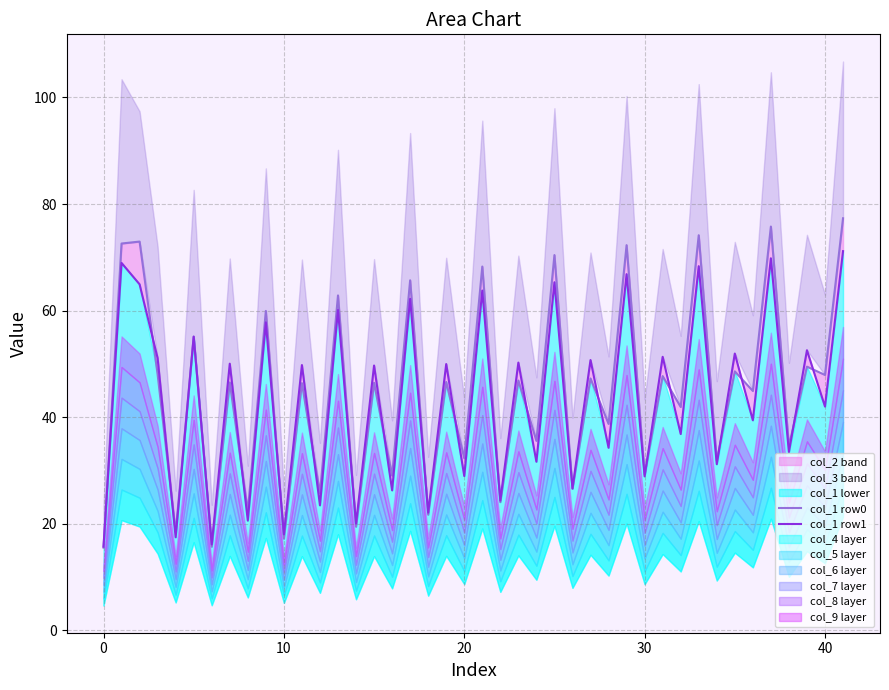

Which series changed the most between 0 and 1?

col_3